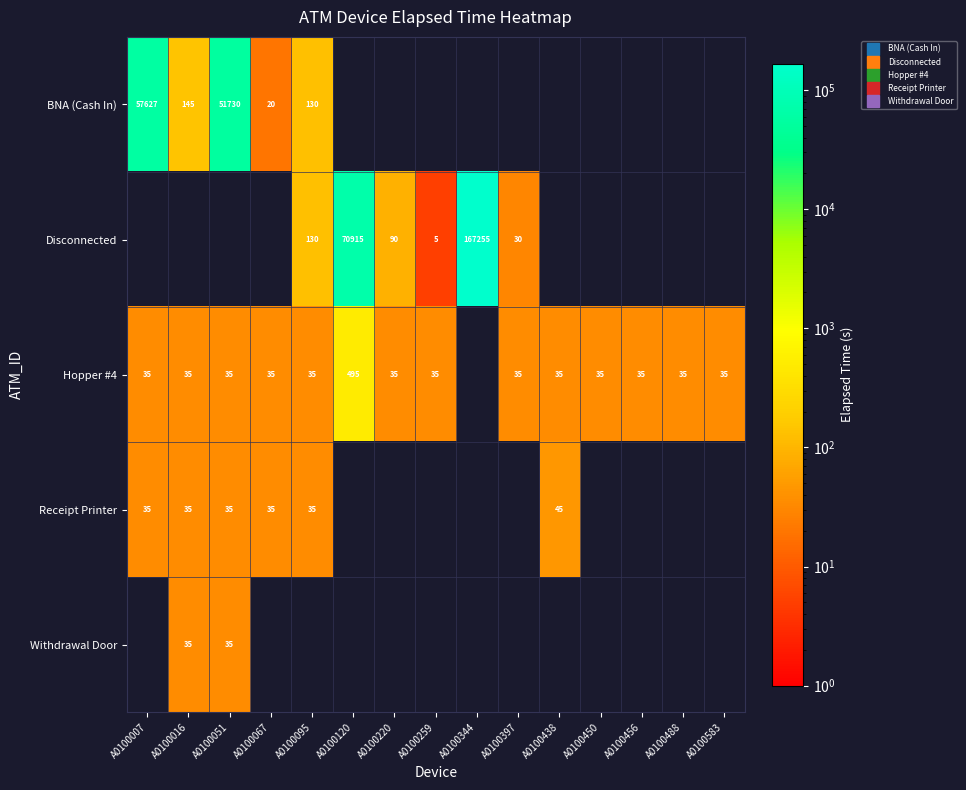

What is the approximate value of Hopper #4 at A0100220?

35